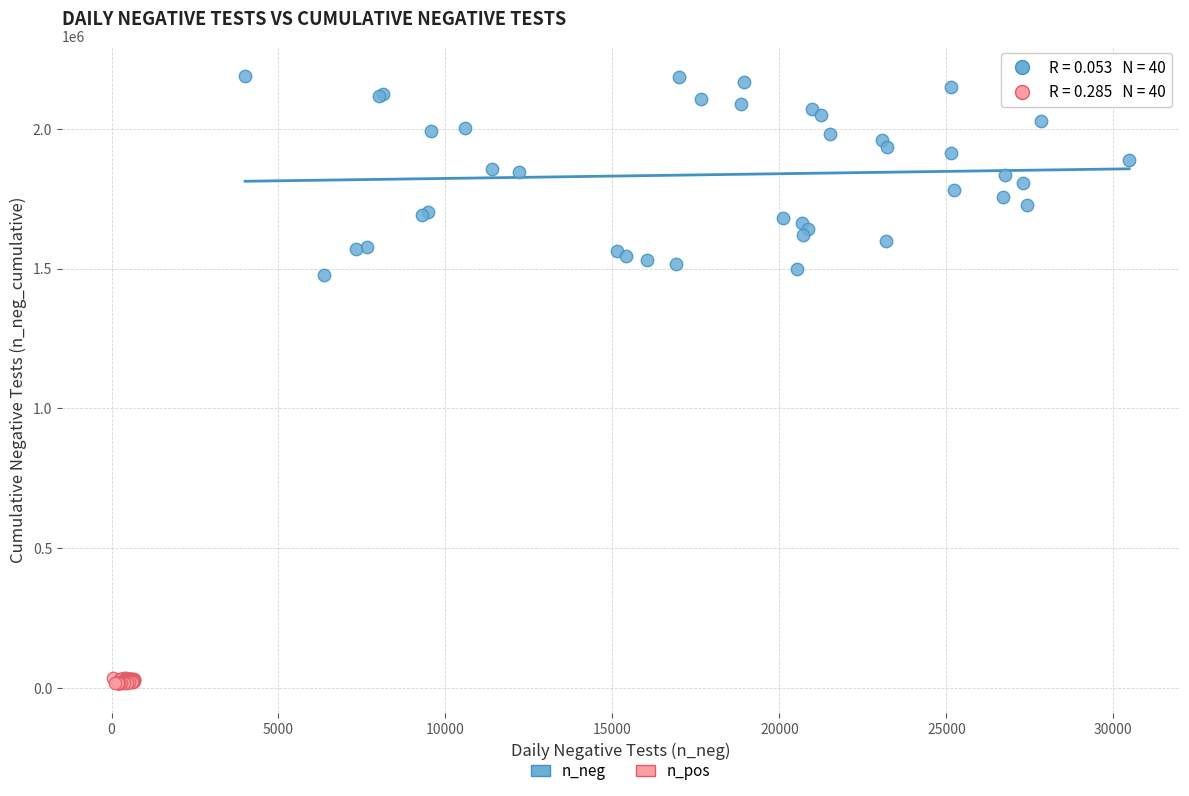

Which series reaches the minimum Y coordinate?

n_pos